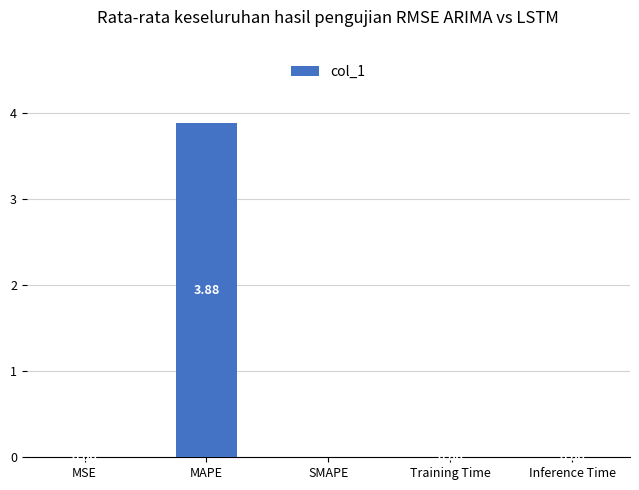

Which category has the highest value across all series?

MAPE